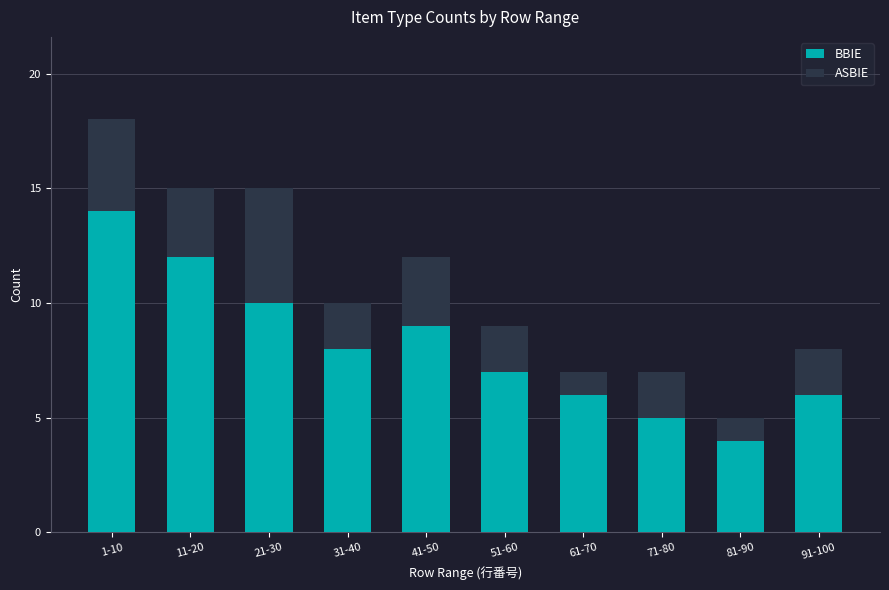

The BBIE series shows 8 at 61-70. True or false?

False